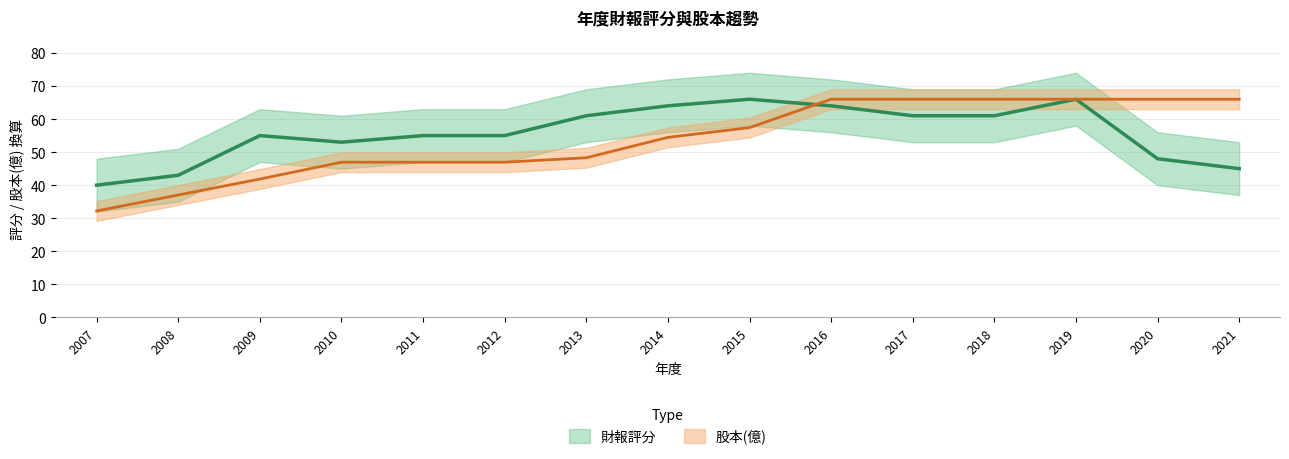

How many data points in 財報評分 are less than 55?

5